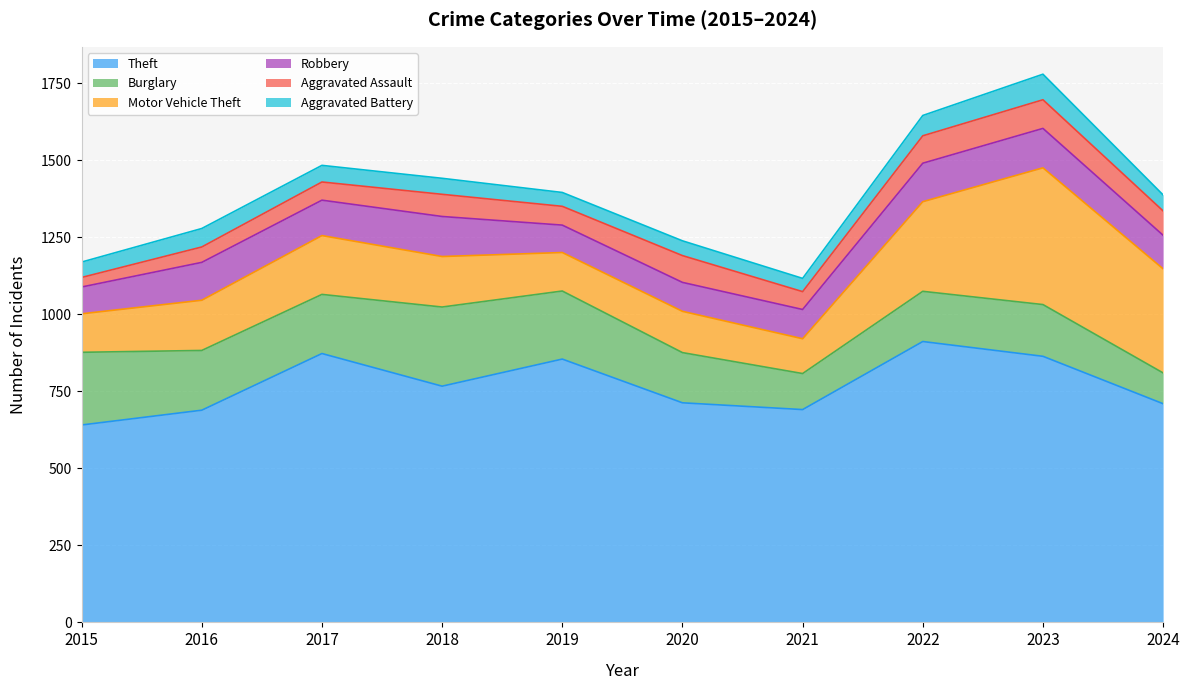

Reading left to right, transcribe all the data shown in this chart.

Theft: 2015=641	2016=689	2017=873	2018=767	2019=855	2020=713	2021=691	2022=912	2023=864	2024=710
Burglary: 2015=236	2016=194	2017=192	2018=257	2019=221	2020=163	2021=117	2022=163	2023=168	2024=100
Motor Vehicle Theft: 2015=125	2016=163	2017=191	2018=164	2019=125	2020=134	2021=113	2022=291	2023=444	2024=338
Robbery: 2015=87	2016=123	2017=115	2018=130	2019=89	2020=94	2021=95	2022=125	2023=128	2024=109
Aggravated Assault: 2015=31	2016=50	2017=59	2018=72	2019=61	2020=87	2021=58	2022=89	2023=93	2024=79
Aggravated Battery: 2015=50	2016=60	2017=54	2018=52	2019=45	2020=48	2021=43	2022=66	2023=83	2024=52